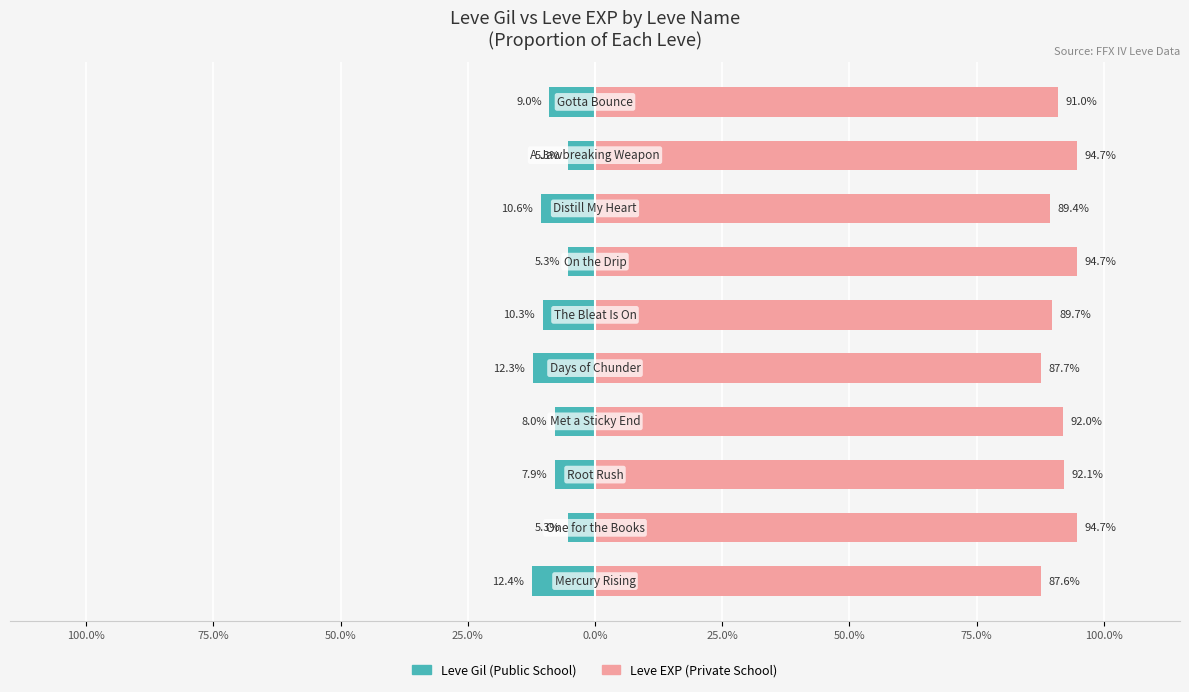

Is the value of Public School (Leve Gil) at 50.0% greater than the value of Private School (Leve EXP) at 75.0%?

No